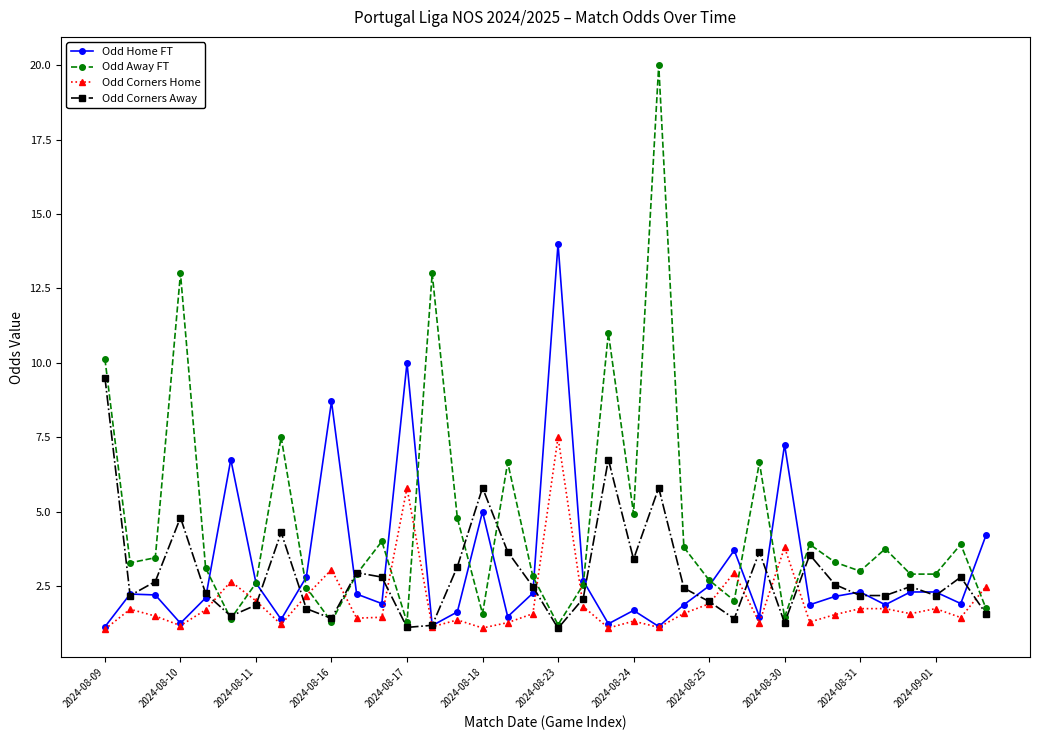

What is the minimum value shown in the chart?

1.1